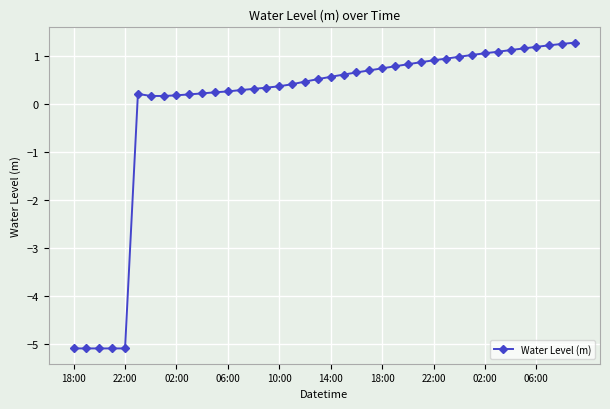

What is the difference between the second highest and minimum values?

6.3